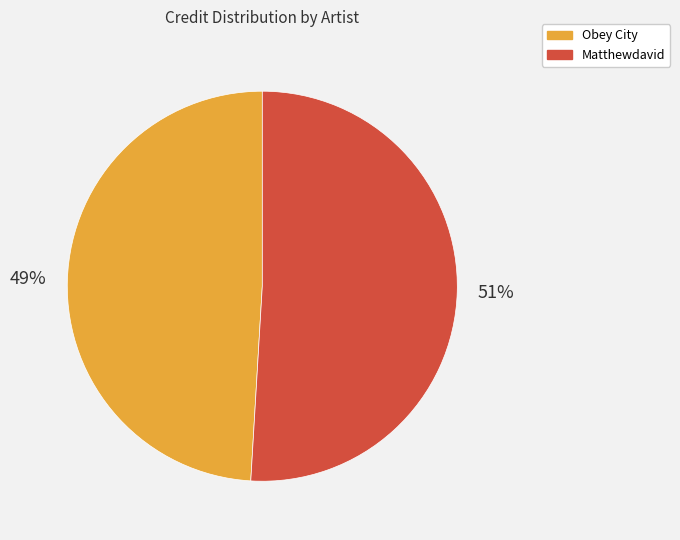

Combined, do Obey City and Matthewdavid account for over 50%?

Yes